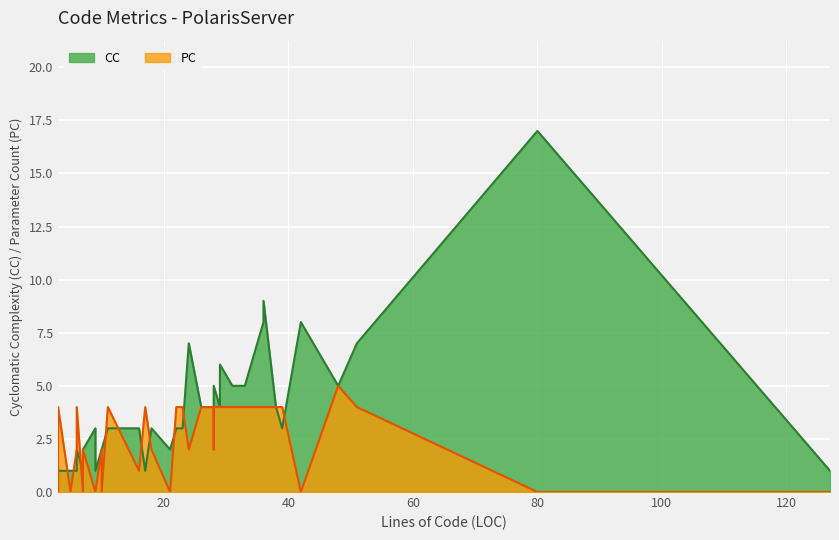

Where is the first local minimum for PC?

1